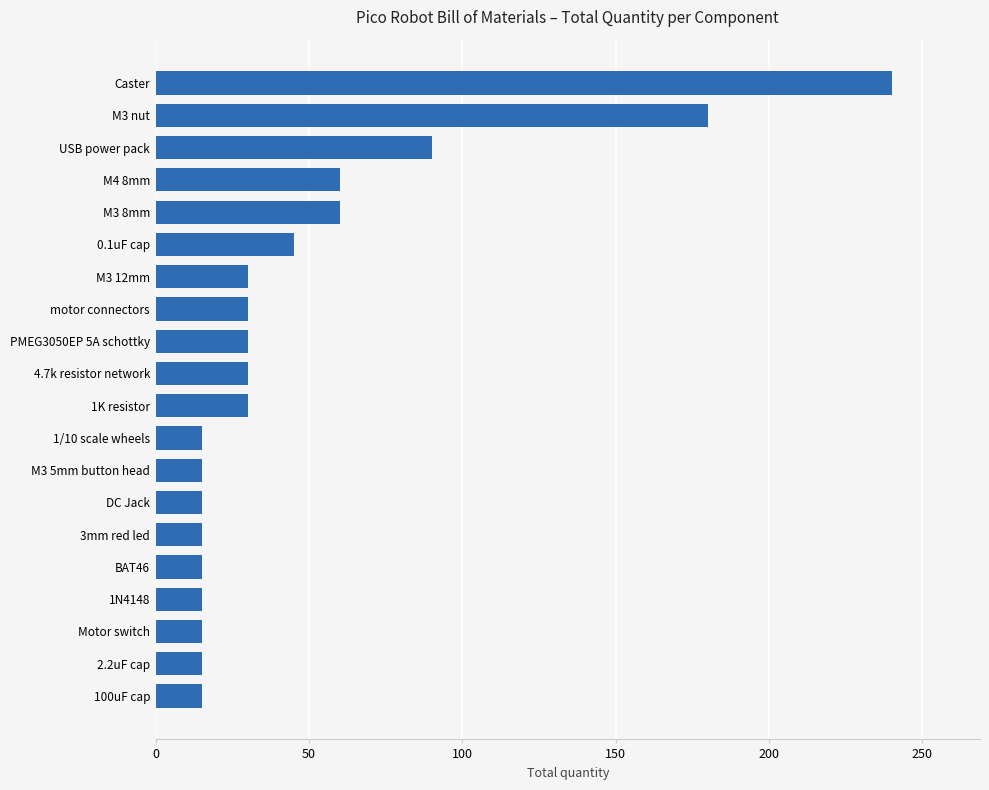

What is the difference between the maximum and minimum values?

225